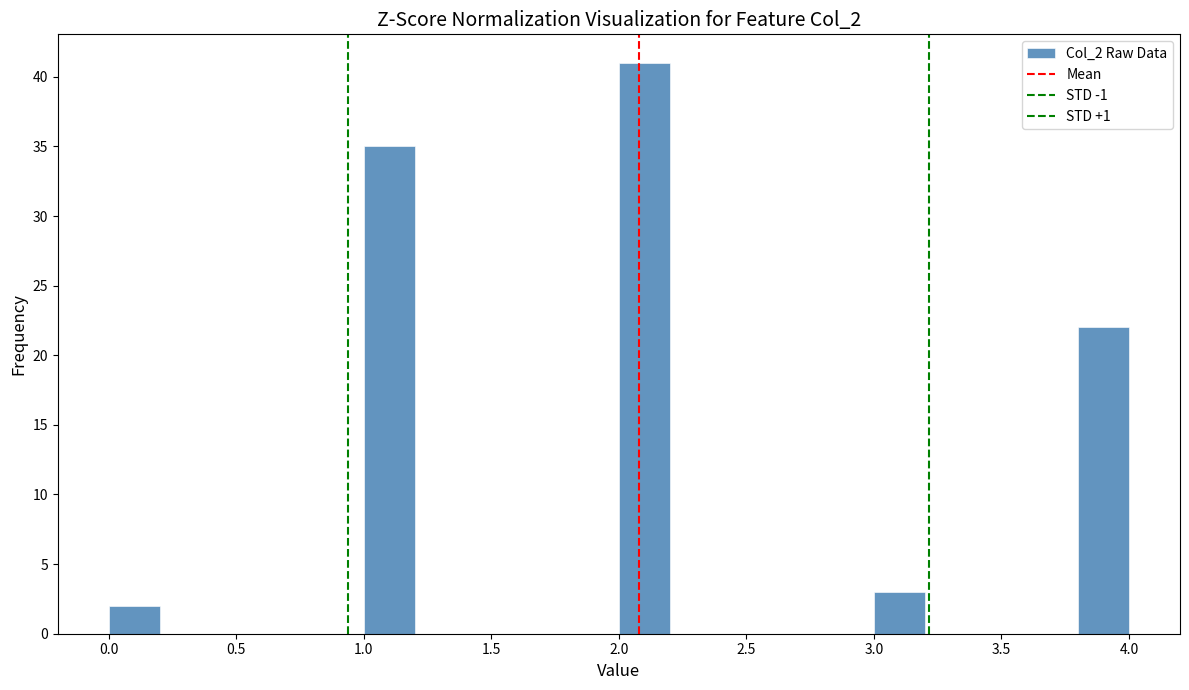

Reading left to right, list every bar in this chart as the range it spans on the x-axis followed by its height. The values are not printed on the chart, so give them approximately, as read against the axis.

0.0 to 0.2: 2
0.2 to 0.4: 0
0.4 to 0.6: 0
0.6 to 0.8: 0
0.8 to 1.0: 0
1.0 to 1.2: 35
1.2 to 1.4: 0
1.4 to 1.6: 0
1.6 to 1.8: 0
1.8 to 2.0: 0
2.0 to 2.2: 41
2.2 to 2.4: 0
2.4 to 2.6: 0
2.6 to 2.8: 0
2.8 to 3.0: 0
3.0 to 3.2: 3
3.2 to 3.4: 0
3.4 to 3.6: 0
3.6 to 3.8: 0
3.8 to 4.0: 22